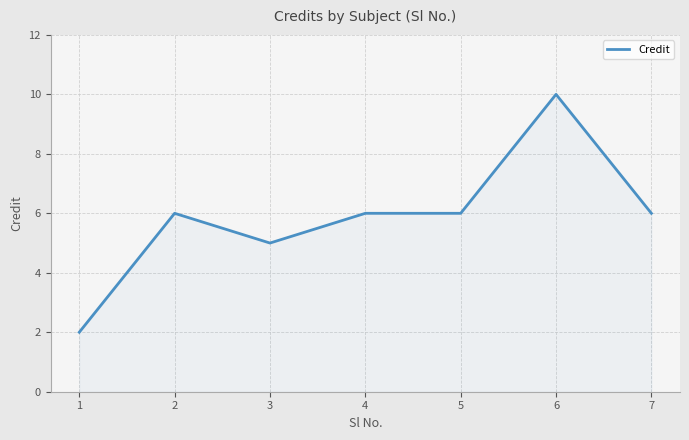

Reading left to right, what are all the values shown in this chart?

1=2	2=6	3=5	4=6	5=6	6=10	7=6